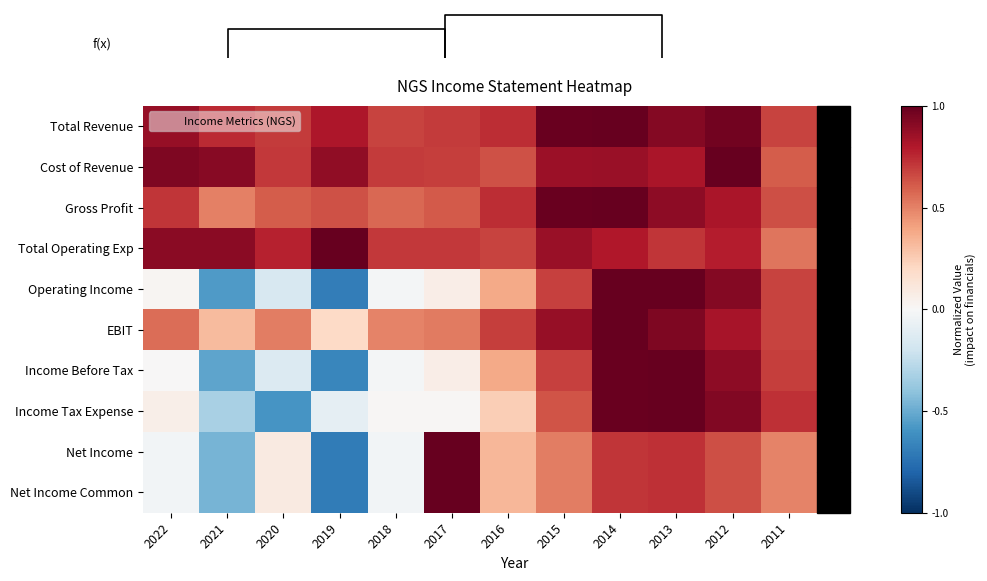

At which label is Net Income Common closest to 0?

2018